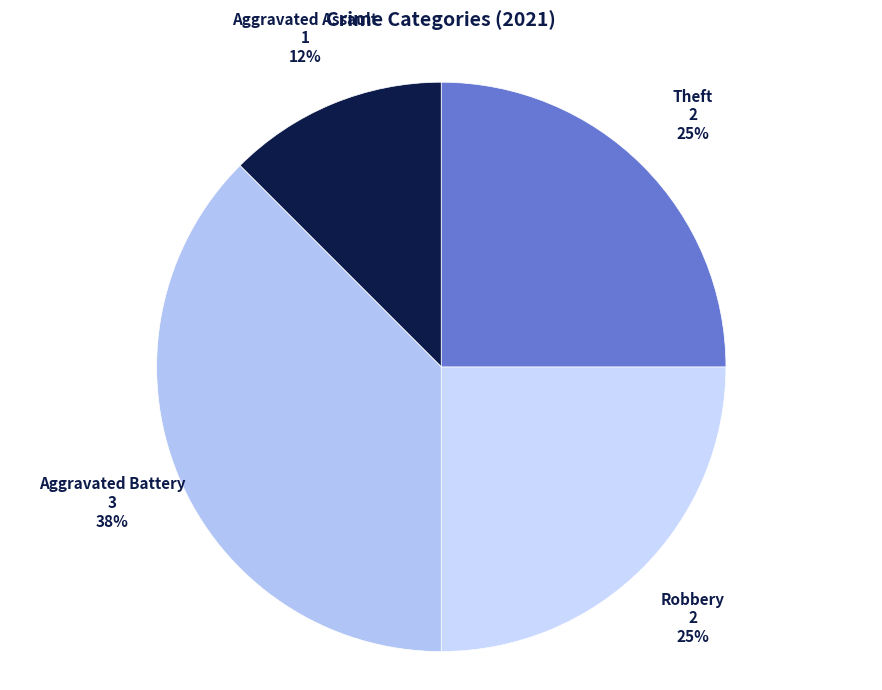

What is the largest slice in the pie chart?

Aggravated Battery